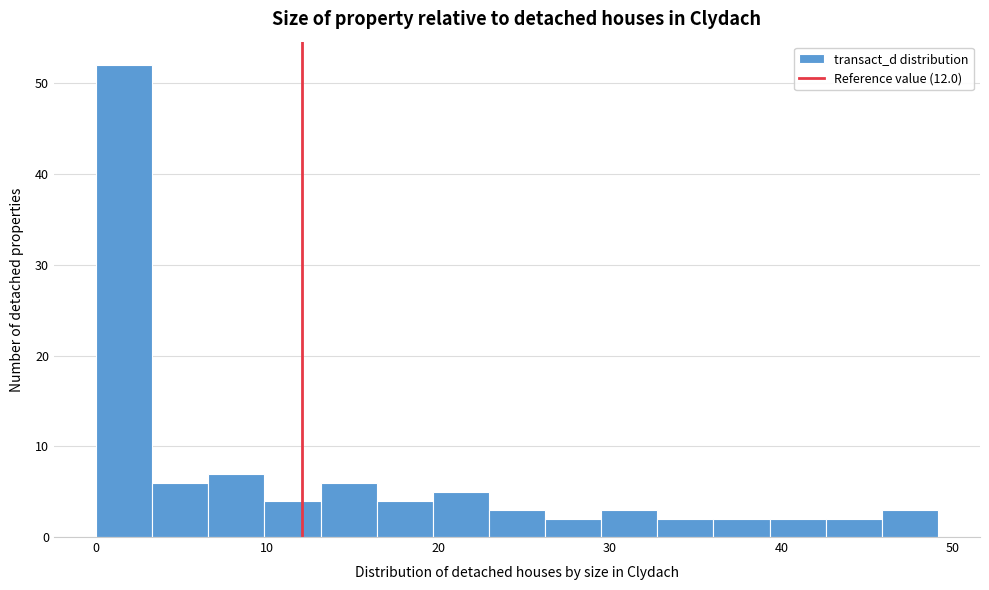

Around what value on the x-axis is the tallest bar? Give the approximate position of its centre, as read against the axis.

2